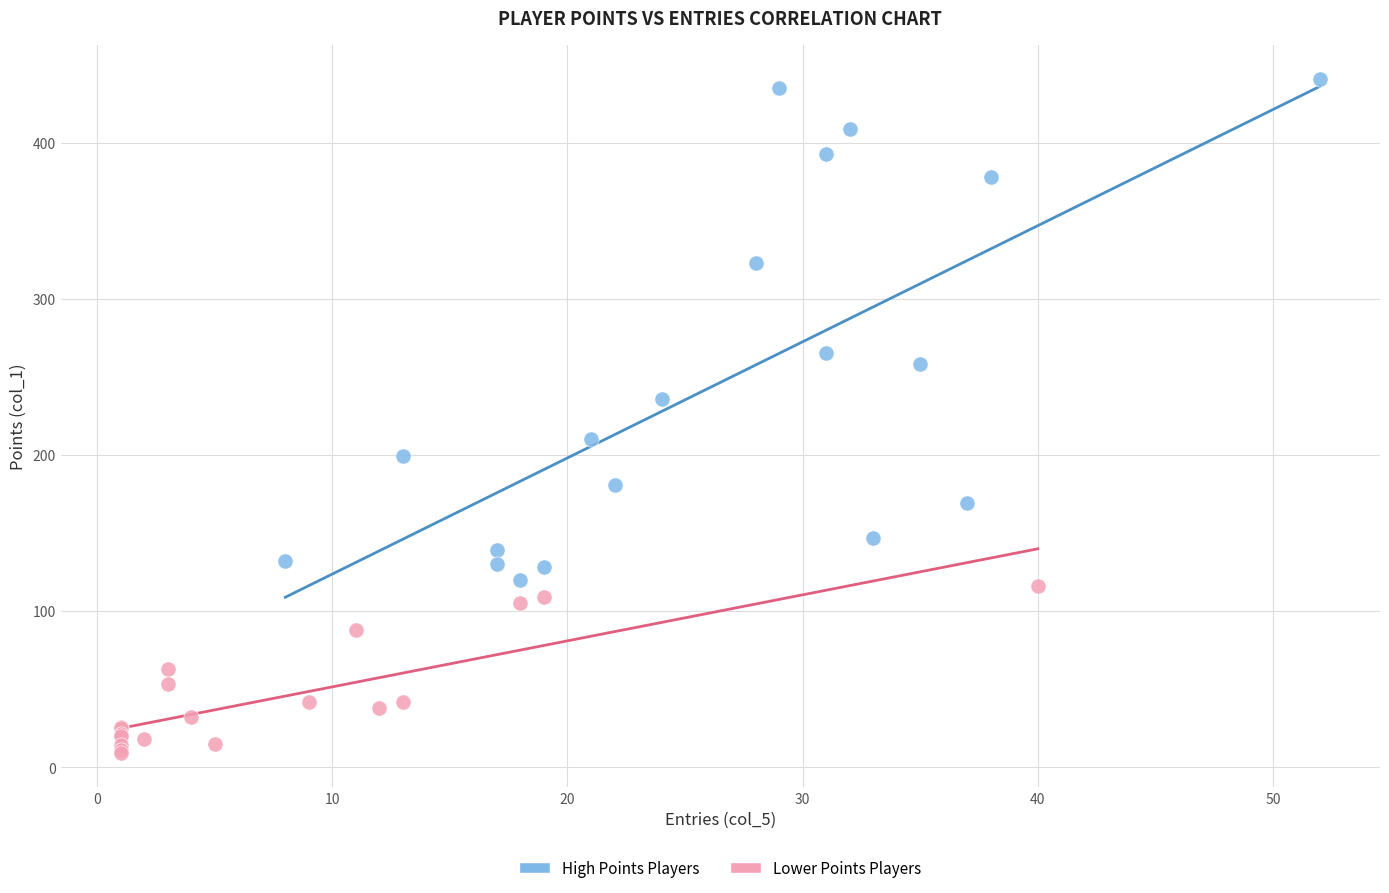

What are all the series names shown in the legend?

High Points Players, Lower Points Players